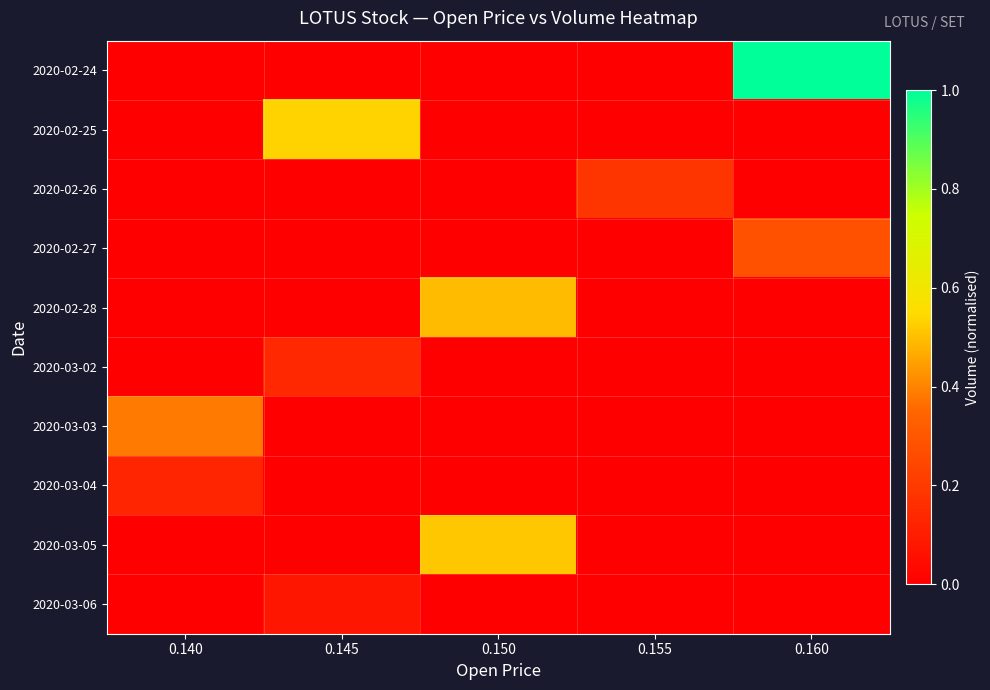

Reading left to right, list all the values displayed in this chart.

2020-02-24: 0.140=0.0	0.145=0.0	0.150=0.0	0.155=0.0	0.160=1.0
2020-02-25: 0.140=0.0	0.145=0.5	0.150=0.0	0.155=0.0	0.160=0.0
2020-02-26: 0.140=0.0	0.145=0.0	0.150=0.0	0.155=0.2	0.160=0.0
2020-02-27: 0.140=0.0	0.145=0.0	0.150=0.0	0.155=0.0	0.160=0.3
2020-02-28: 0.140=0.0	0.145=0.0	0.150=0.5	0.155=0.0	0.160=0.0
2020-03-02: 0.140=0.0	0.145=0.1	0.150=0.0	0.155=0.0	0.160=0.0
2020-03-03: 0.140=0.4	0.145=0.0	0.150=0.0	0.155=0.0	0.160=0.0
2020-03-04: 0.140=0.1	0.145=0.0	0.150=0.0	0.155=0.0	0.160=0.0
2020-03-05: 0.140=0.0	0.145=0.0	0.150=0.5	0.155=0.0	0.160=0.0
2020-03-06: 0.140=0.0	0.145=0.1	0.150=0.0	0.155=0.0	0.160=0.0